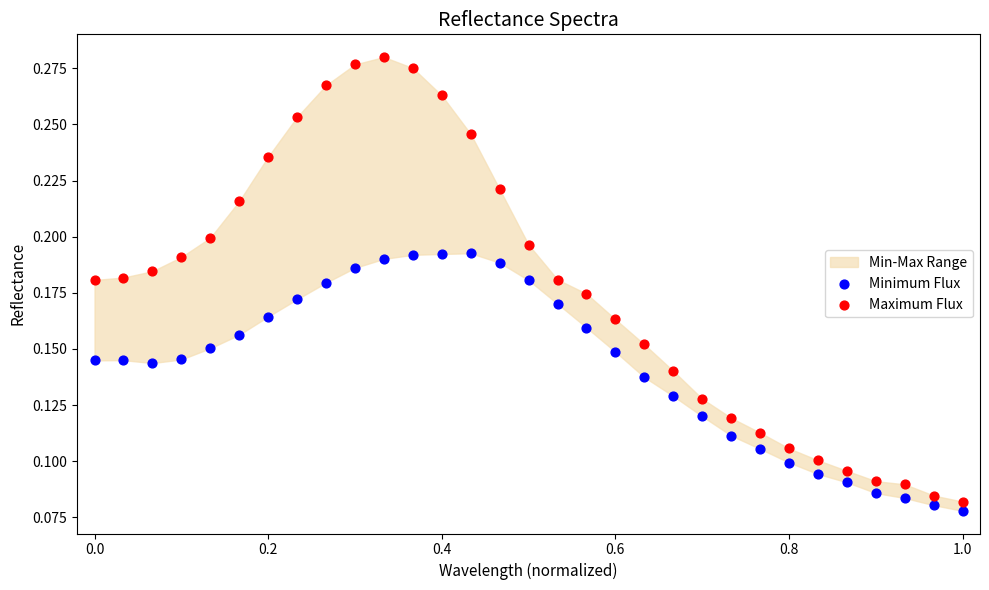

What is the X range (max minus min) for the scatter plot?

1.0